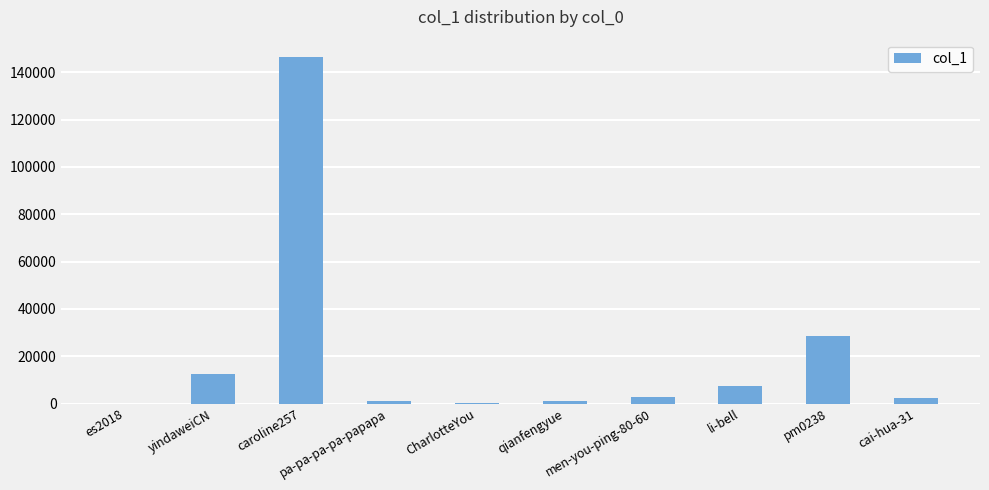

What is the greatest value displayed?

146415